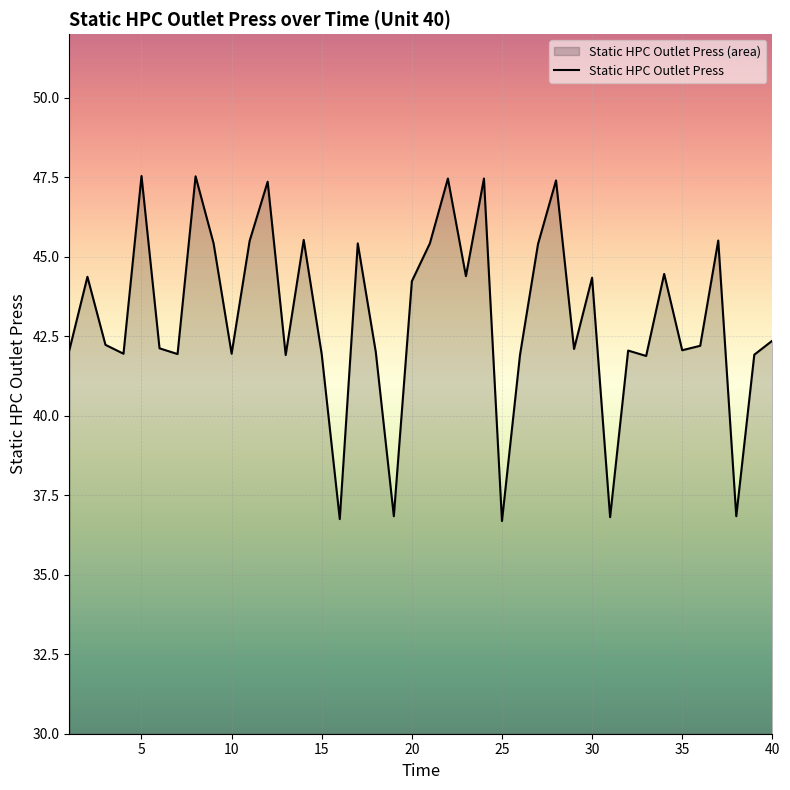

True or false: the data shows 42.0 at 10.

True